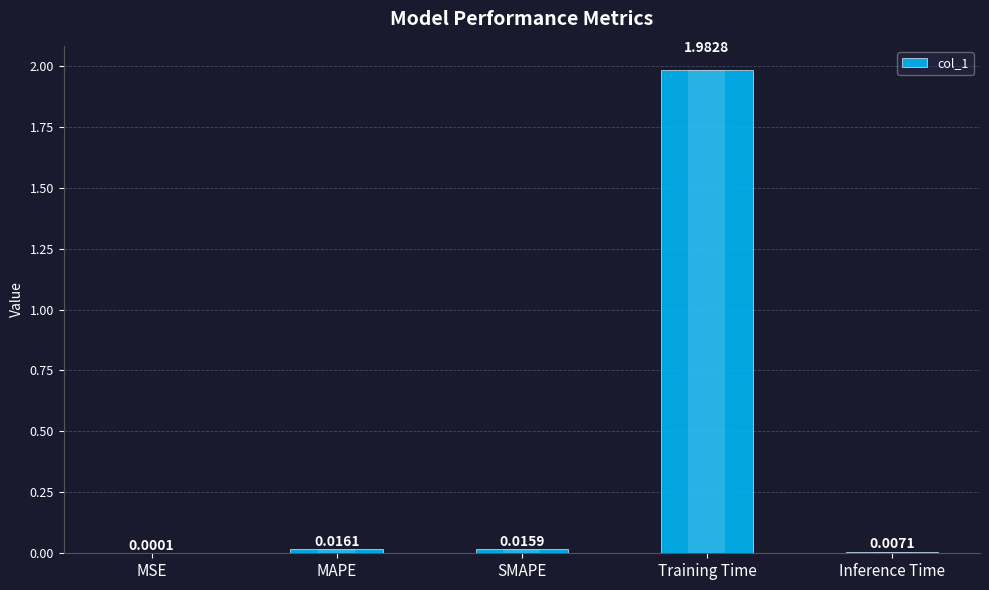

Are the bars horizontal?

No